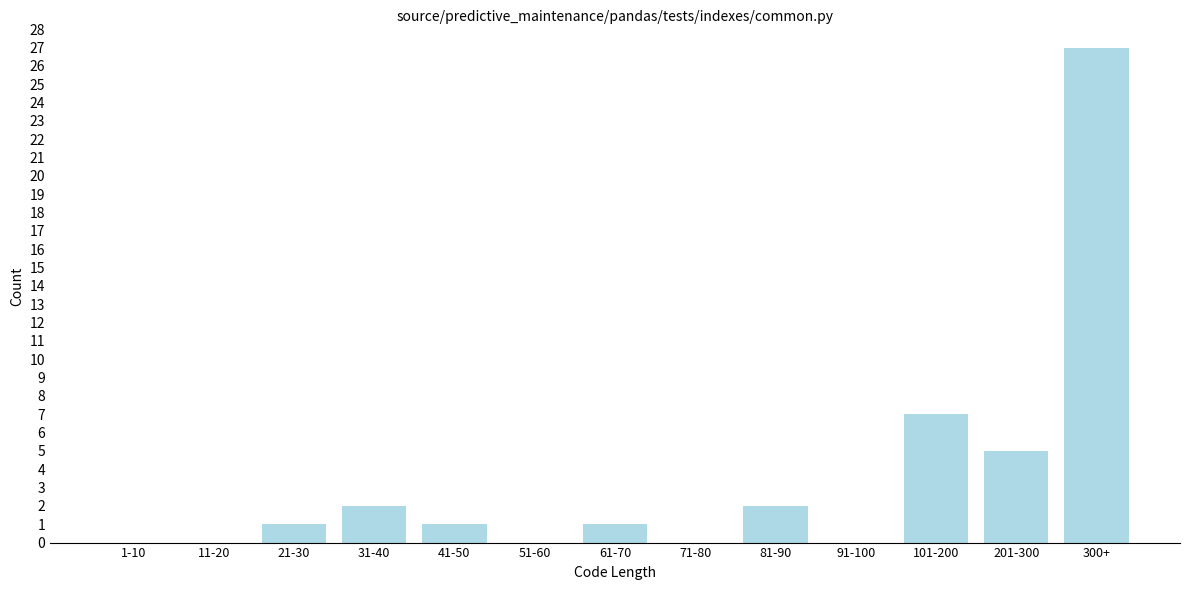

Reading left to right, list all the values displayed in this chart.

1-10=0	11-20=0	21-30=1	31-40=2	41-50=1	51-60=0	61-70=1	71-80=0	81-90=2	91-100=0	101-200=7	201-300=5	300+=27